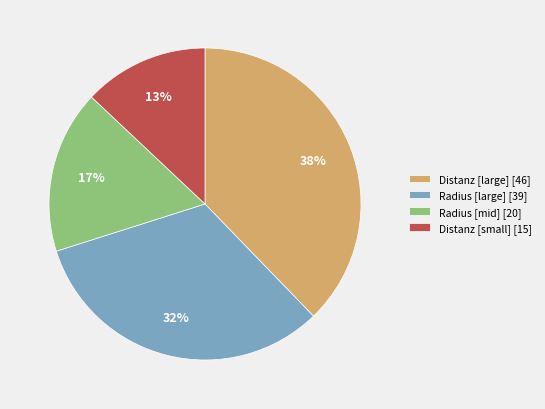

To the nearest percent, what is the difference between the largest and smallest slice percentages?

25%